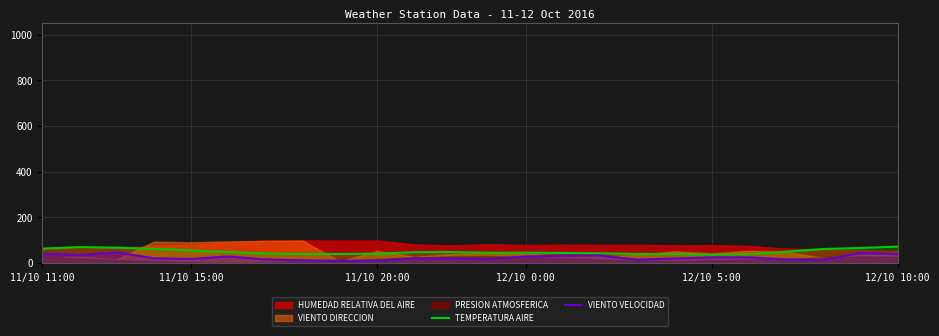

Is it true that TEMPERATURA AIRE equals 31.6 at 12/10 10:00?

False